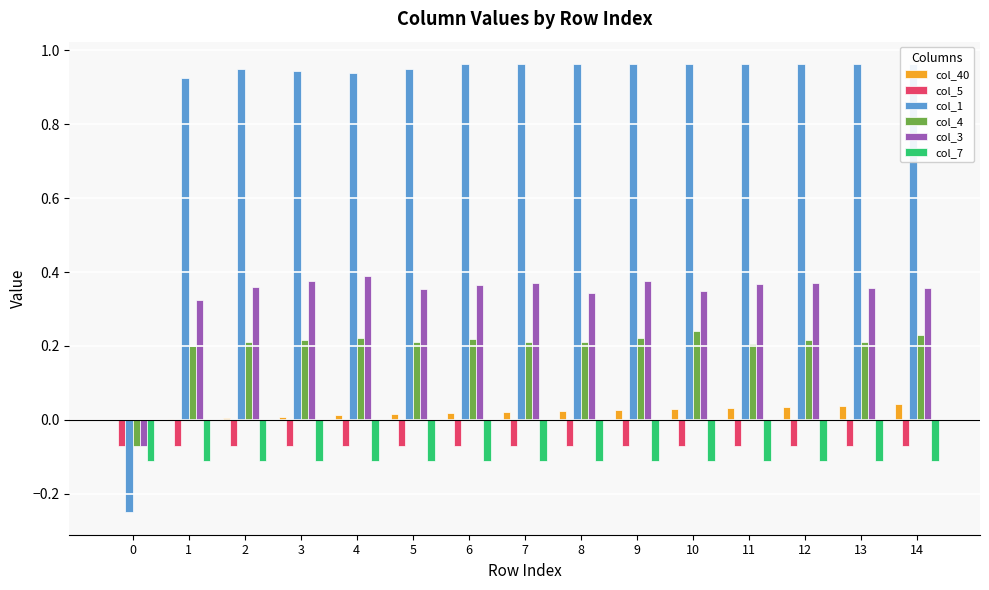

Which series has the largest total across all categories?

col_1